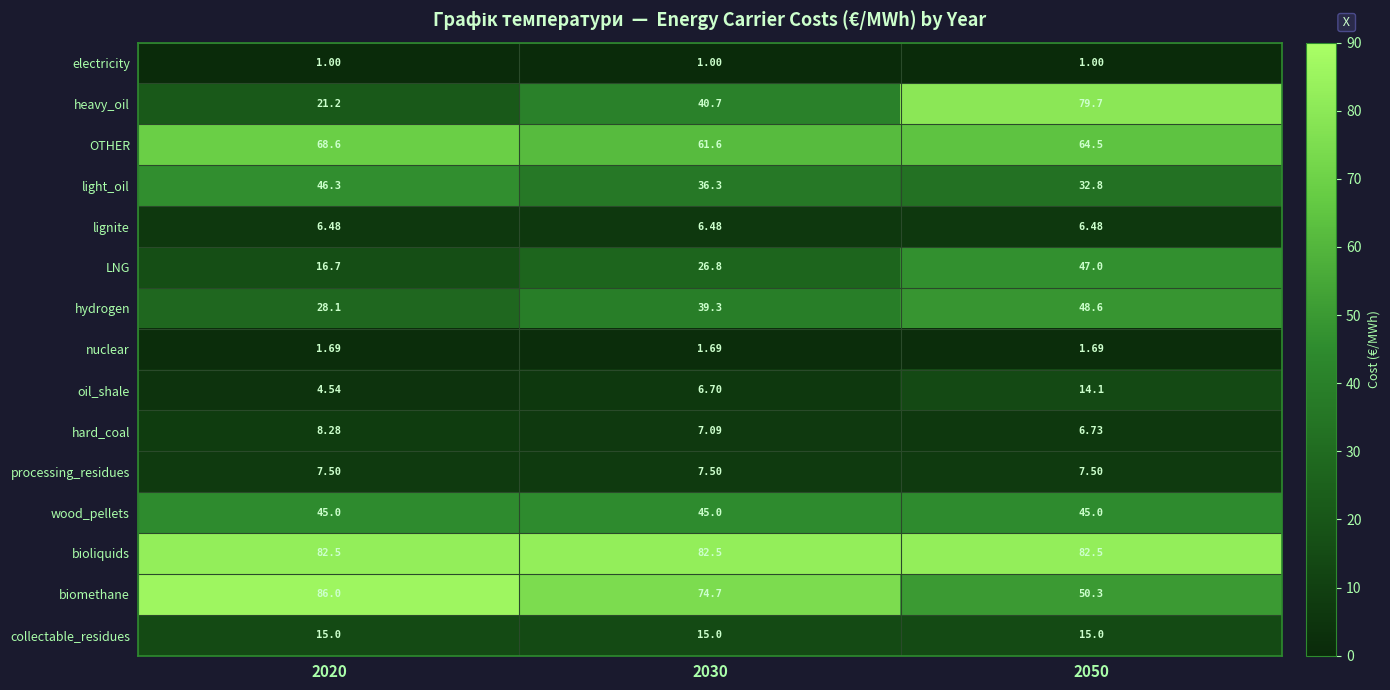

Count the number of categories in the chart.

3